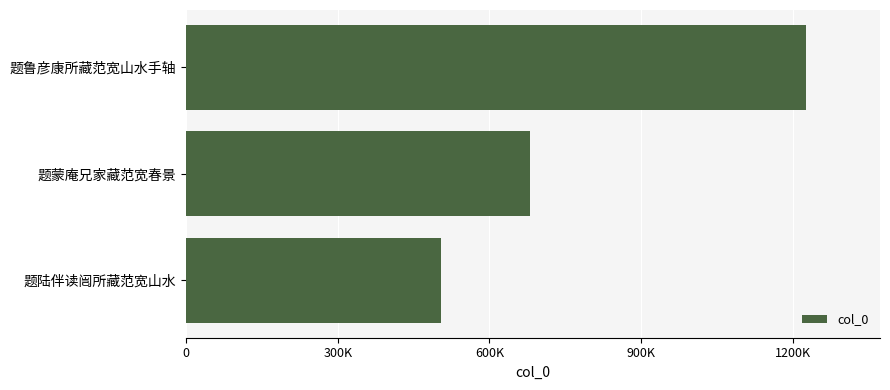

How many bars are there in total?

3